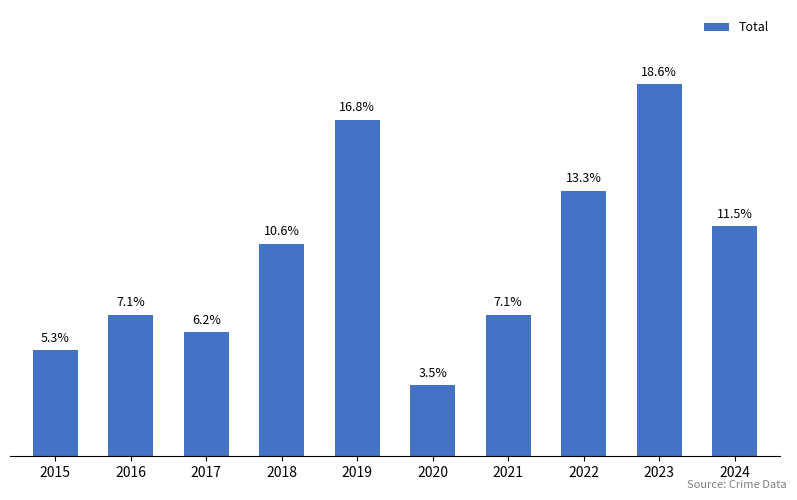

How many bars are there in total?

10